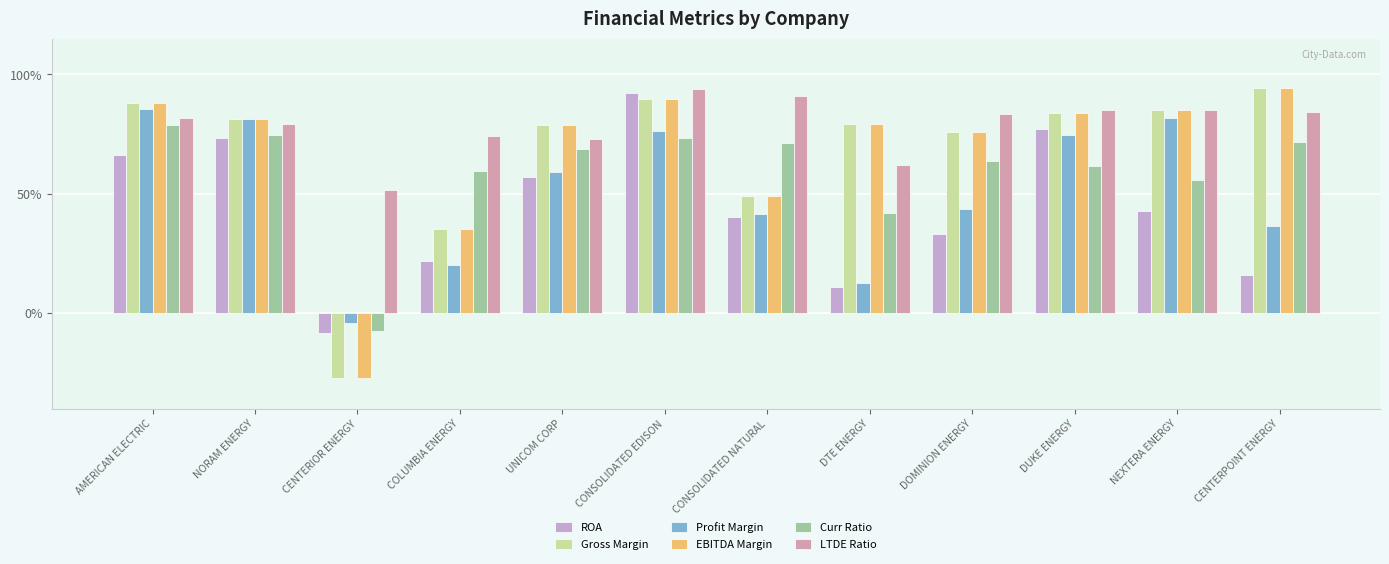

Does the chart contain any negative values?

Yes